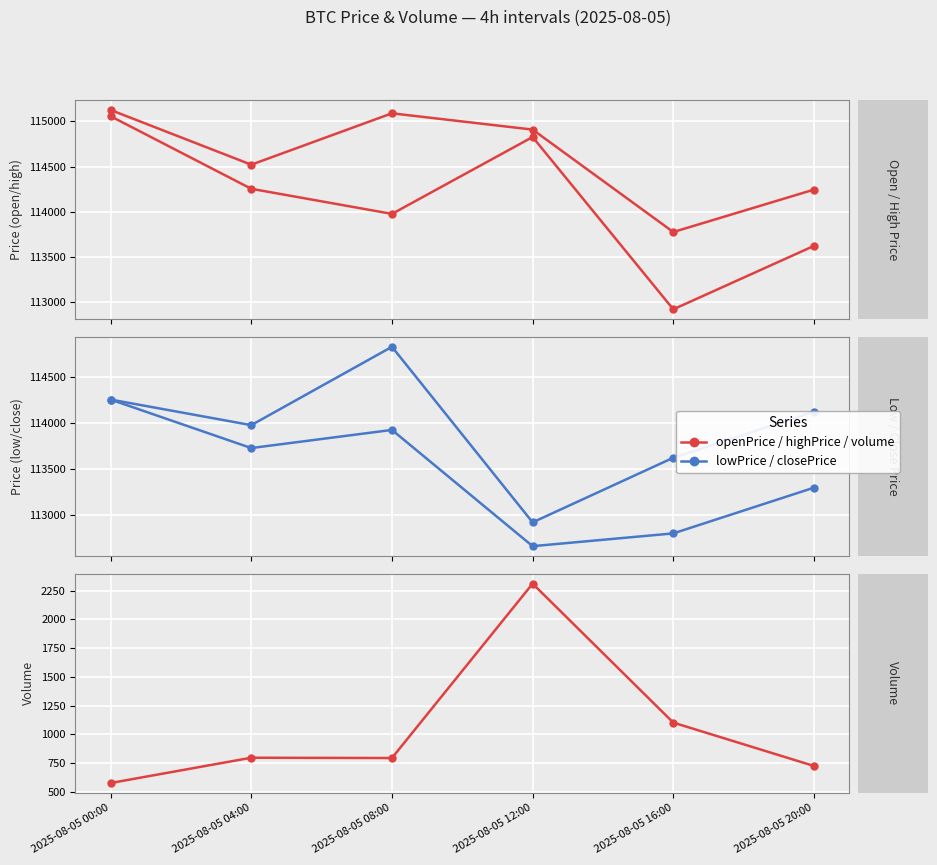

In closePrice, how many points are higher than both neighbors (excluding endpoints)?

1